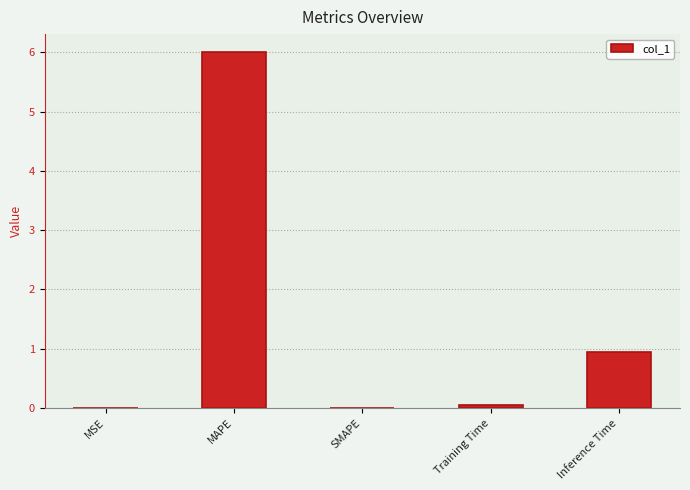

The value at SMAPE is 2.7. True or false?

False